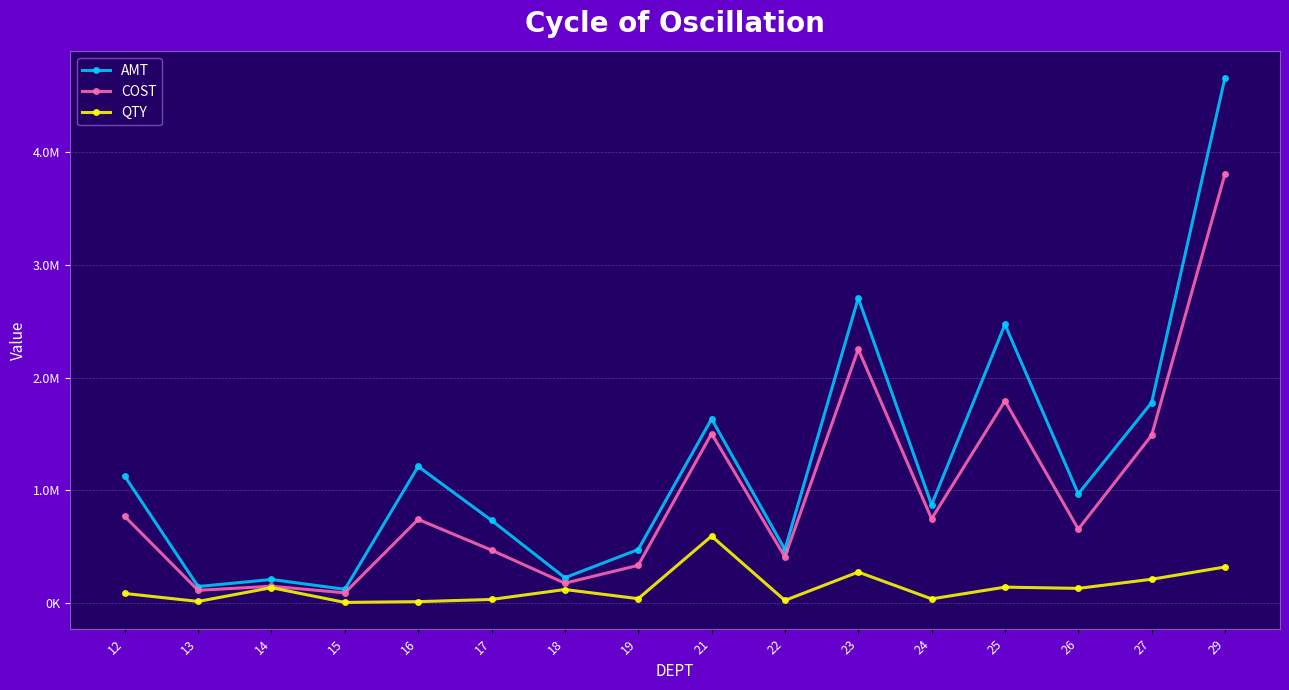

What are all the series names shown in the legend?

AMT, COST, QTY